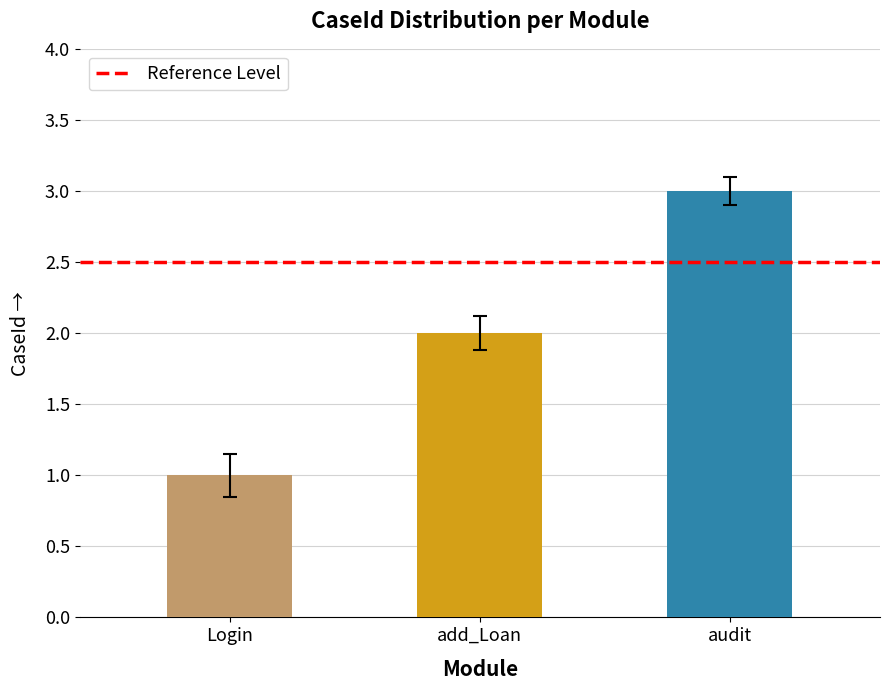

Does the chart contain any negative values?

No